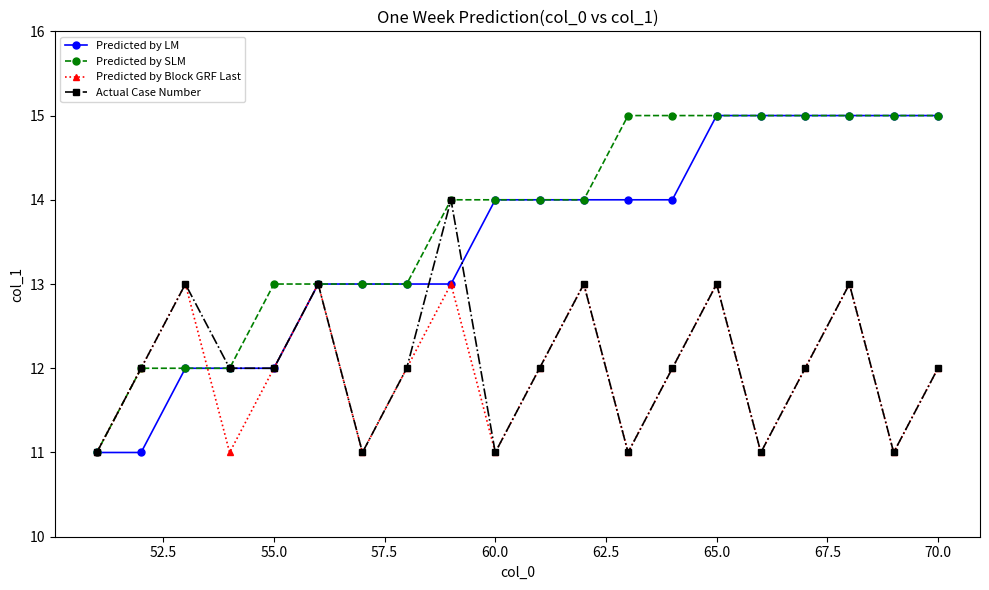

How many data points in Predicted by LM are less than 14?

9